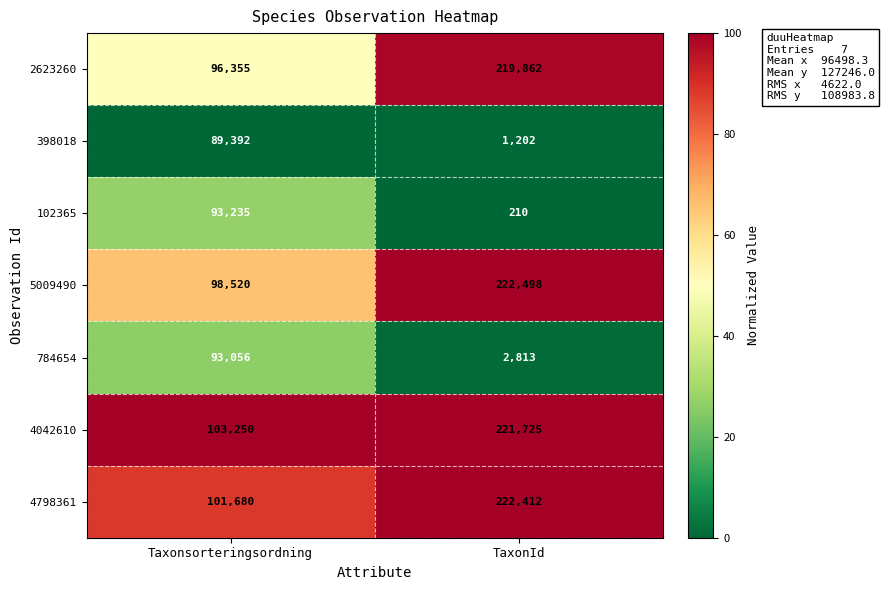

Reading left to right, list all the values displayed in this chart.

2623260: Taxonsorteringsordning=96355	TaxonId=219862
398018: Taxonsorteringsordning=89392	TaxonId=1202
102365: Taxonsorteringsordning=93235	TaxonId=210
5009490: Taxonsorteringsordning=98520	TaxonId=222498
784654: Taxonsorteringsordning=93056	TaxonId=2813
4042610: Taxonsorteringsordning=103250	TaxonId=221725
4798361: Taxonsorteringsordning=101680	TaxonId=222412